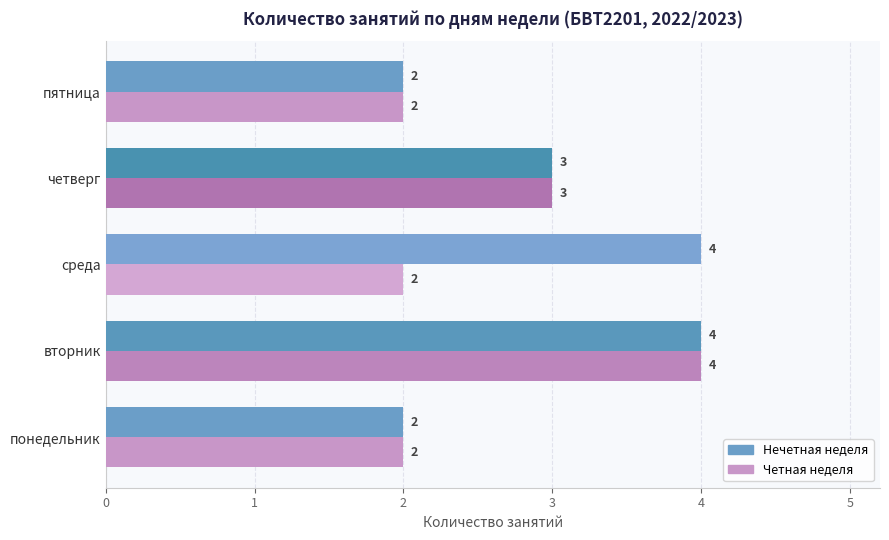

Which series has the largest total across all categories?

Нечетная неделя